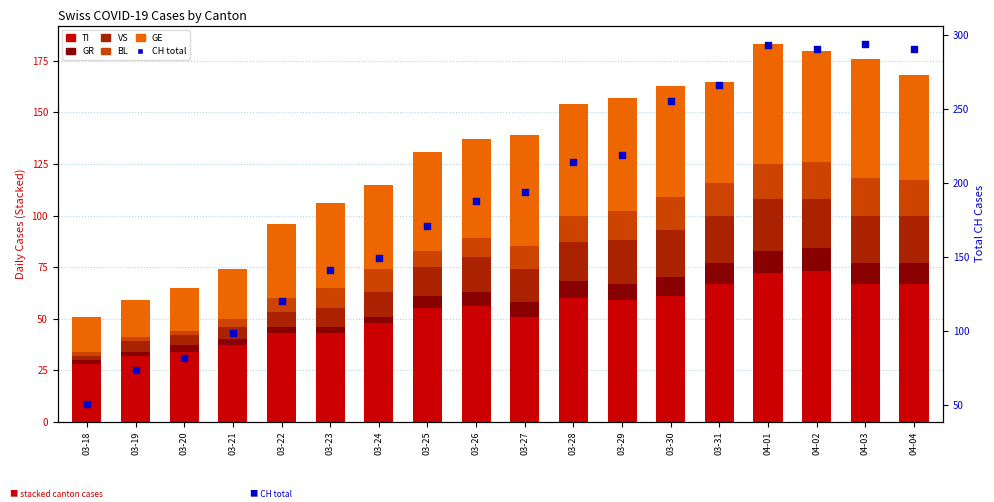

Is the value of GE at 03-24 greater than the value of VS at 04-03?

Yes